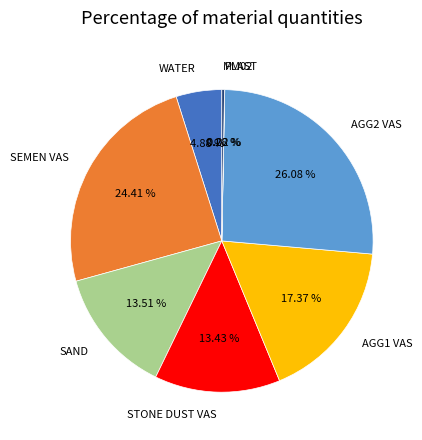

Is there a majority slice in this chart?

No